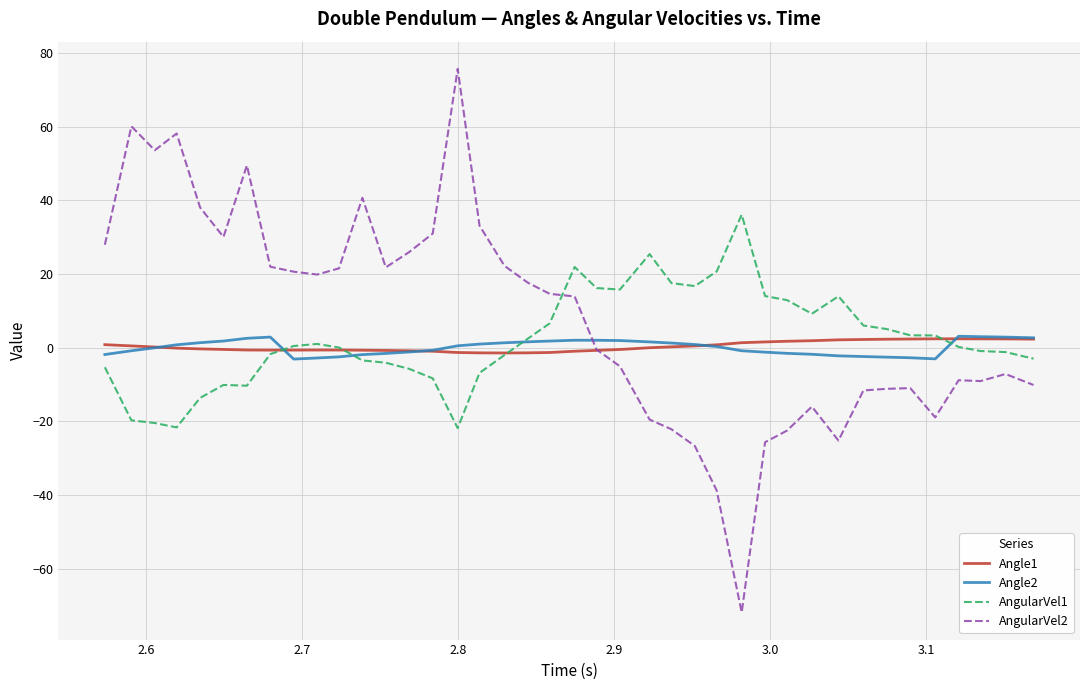

What is the minimum value for AngularVel1?

-21.8